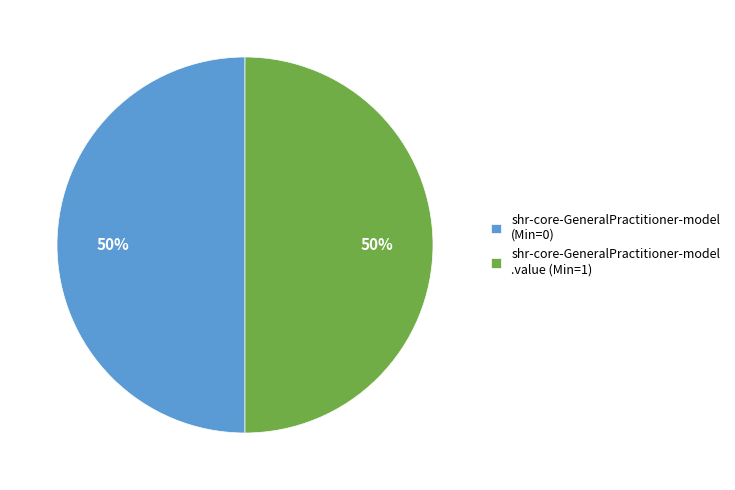

To the nearest percent, what is the combined percentage of shr-core-GeneralPractitioner-model .value (Min=1) and shr-core-GeneralPractitioner-model (Min=0)?

100%